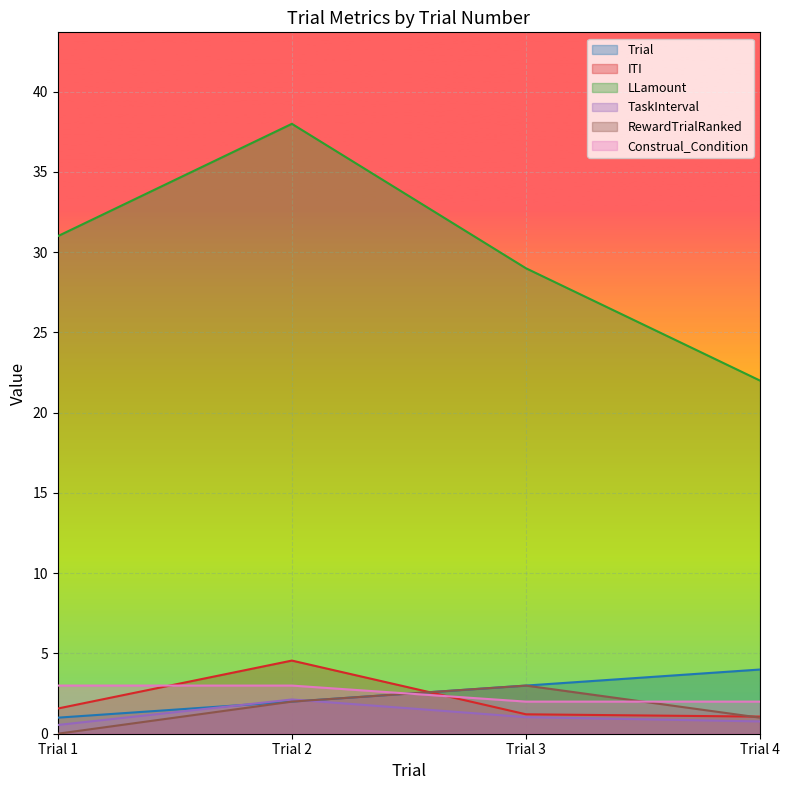

What is the spread (max minus min) of values at Trial 4?

21.2